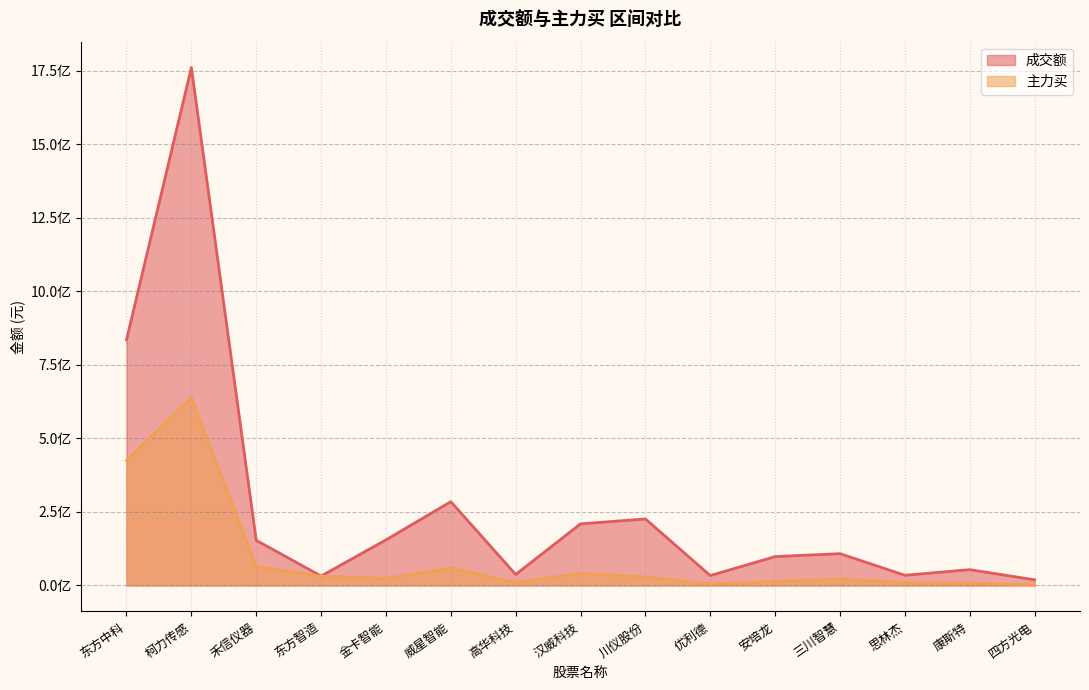

Which series has the largest total across all categories?

成交额